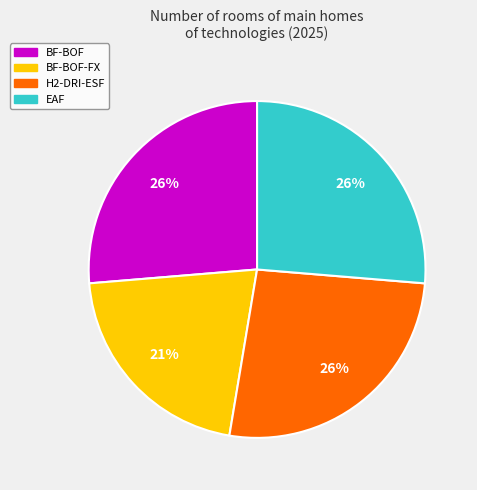

Which category has the smallest portion of the pie?

BF-BOF-FX